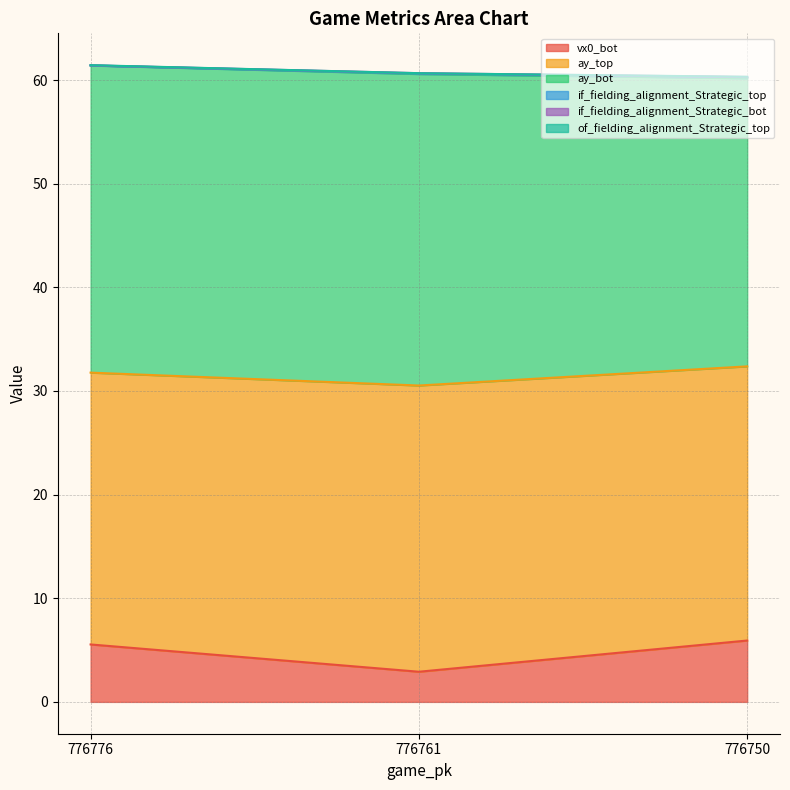

True or false: if_fielding_alignment_Strategic_bot has a value of 0.0 at 776750.

False